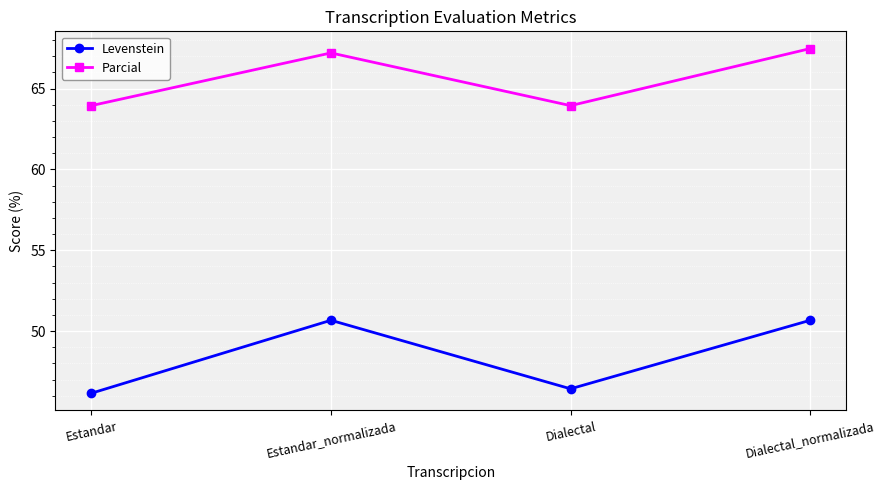

The Levenstein series shows 46.2 at Estandar. True or false?

True